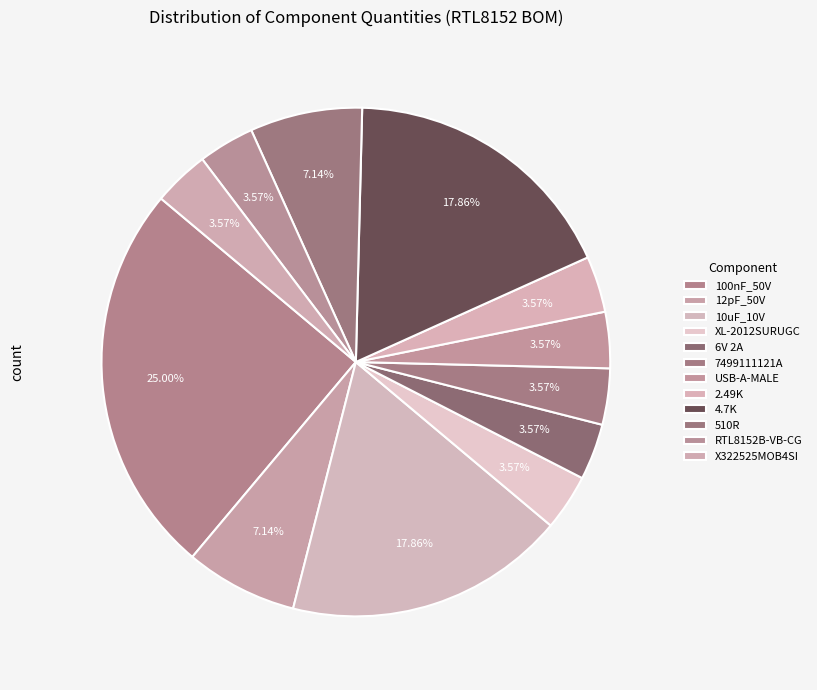

Count the number of slices in the pie.

12